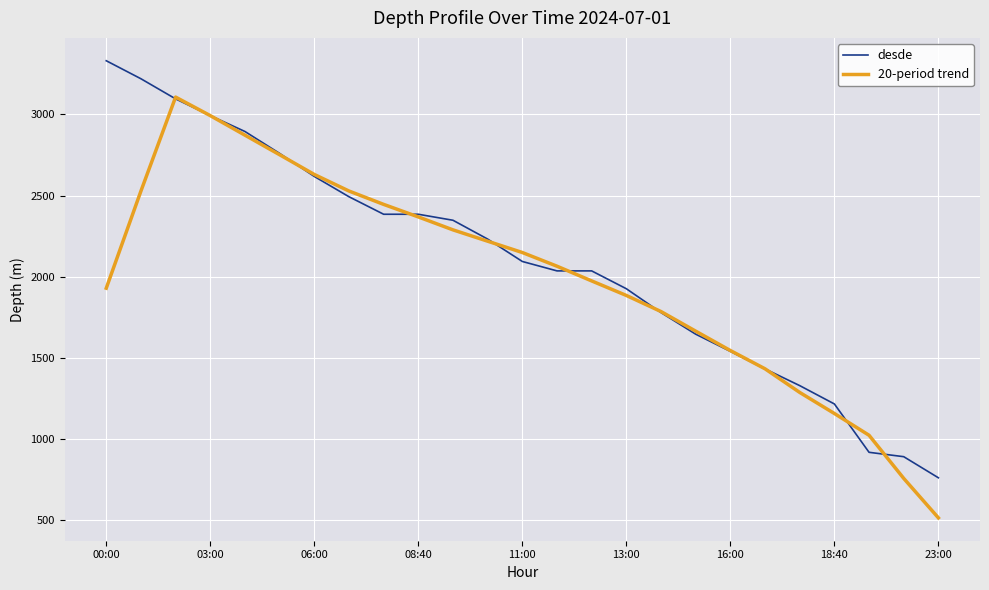

What is the maximum value shown in the chart?

3331.0